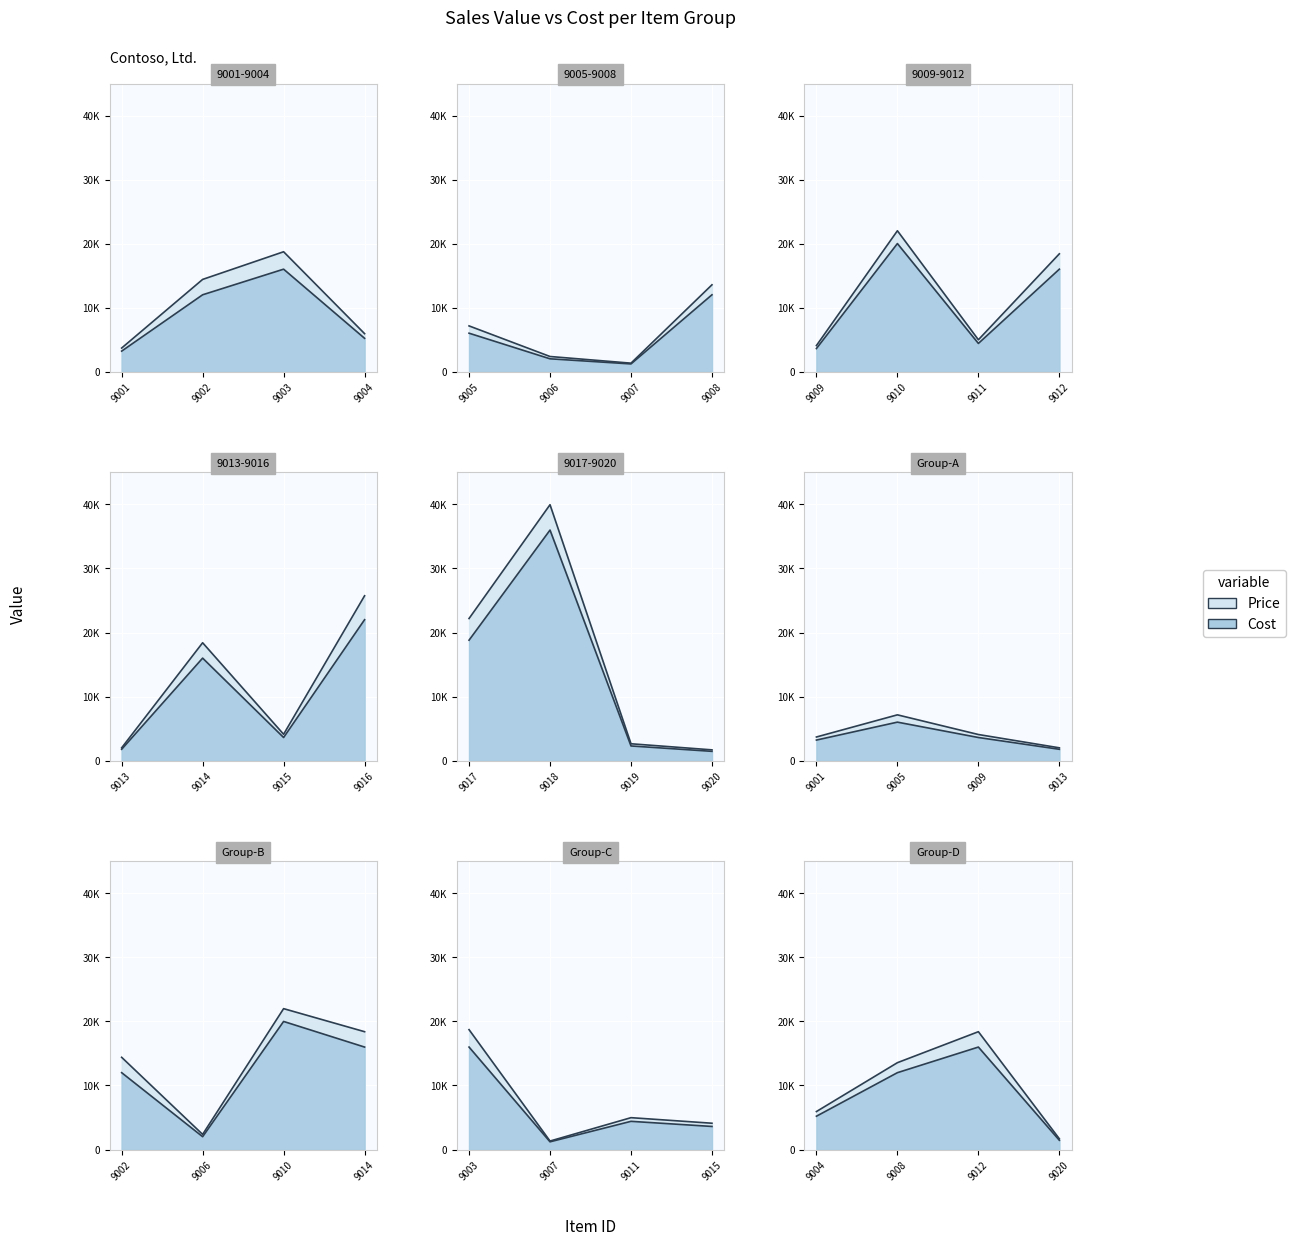

True or false: Cost and Price intersect in this chart.

False